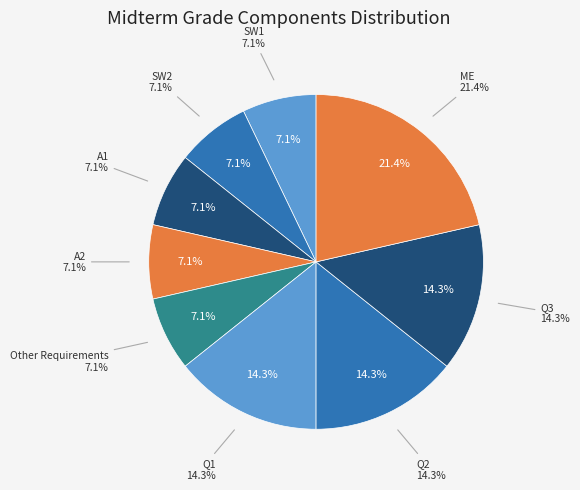

Combined, do A1 and Q3 account for over 50%?

No